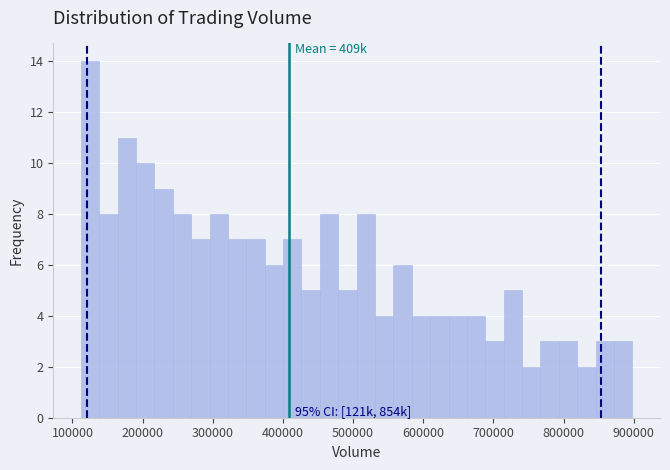

Read against the x-axis, roughly where is the centre of the tallest bar?

130000